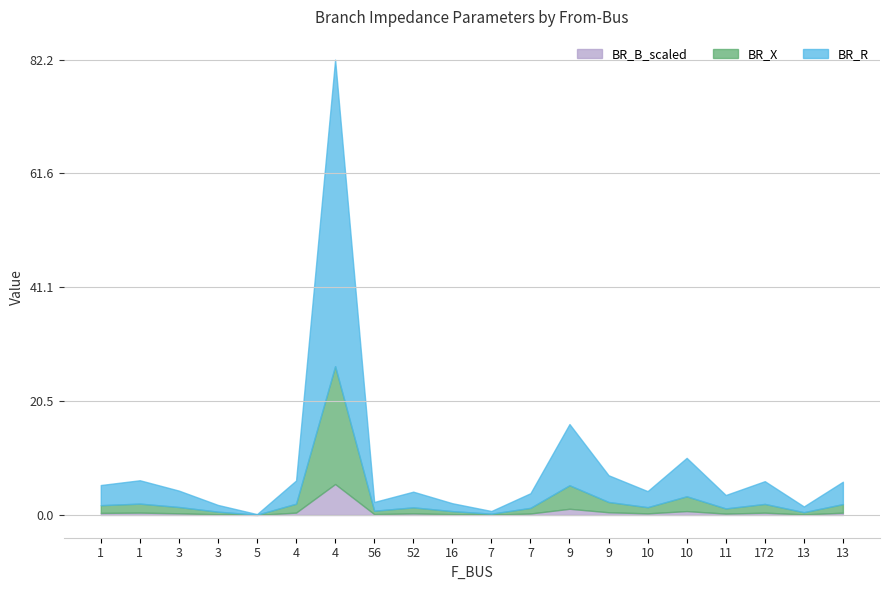

The BR_X series shows 1.0 at 7. True or false?

True